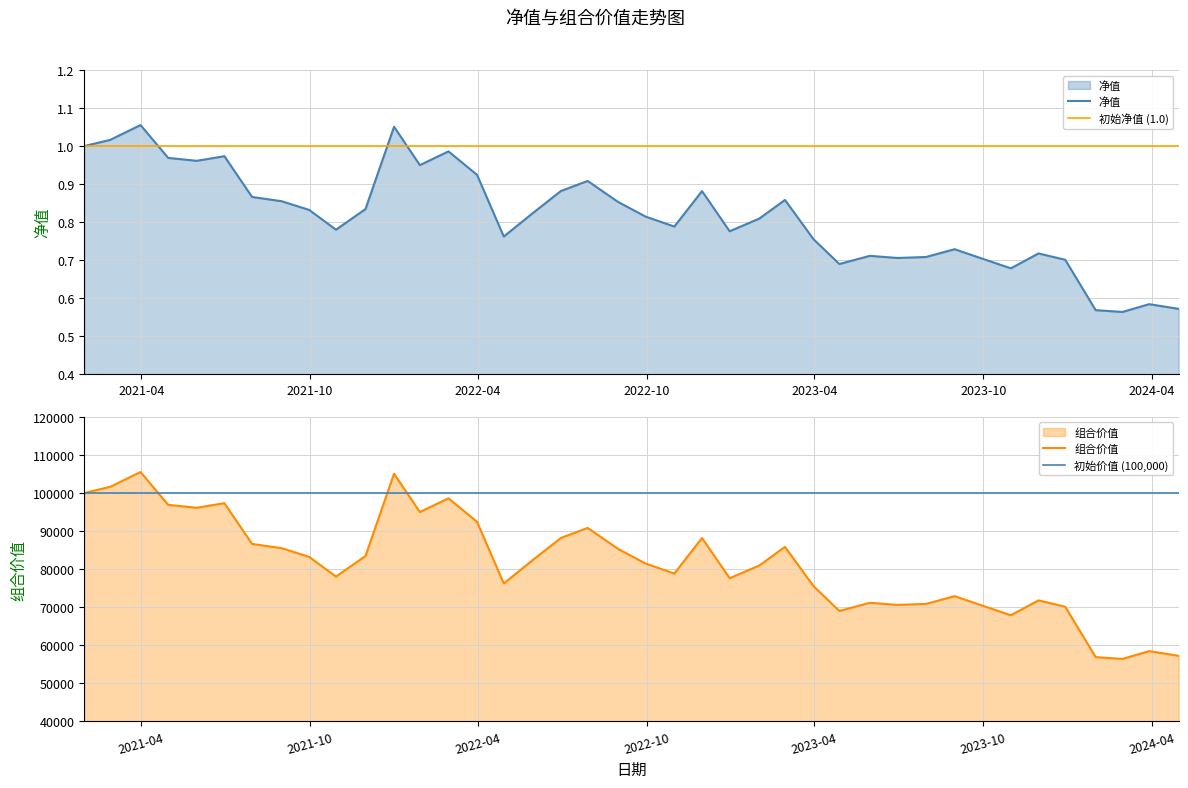

At which category does 组合价值 reach its first local peak?

2021-03-31